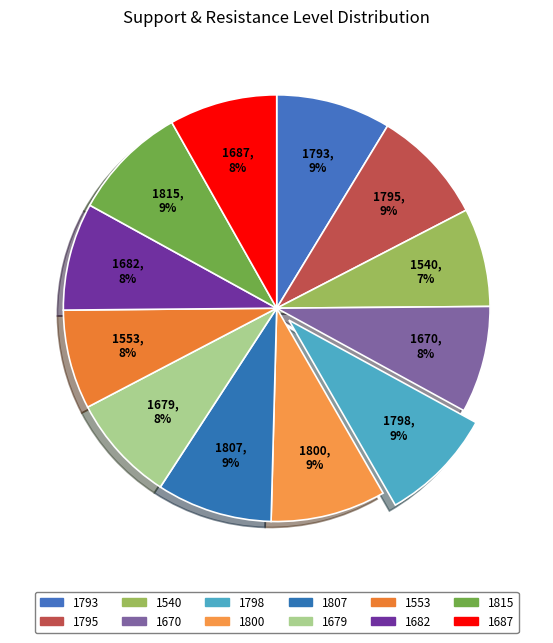

Do 1682 and 1795 together represent more than half of the pie?

No